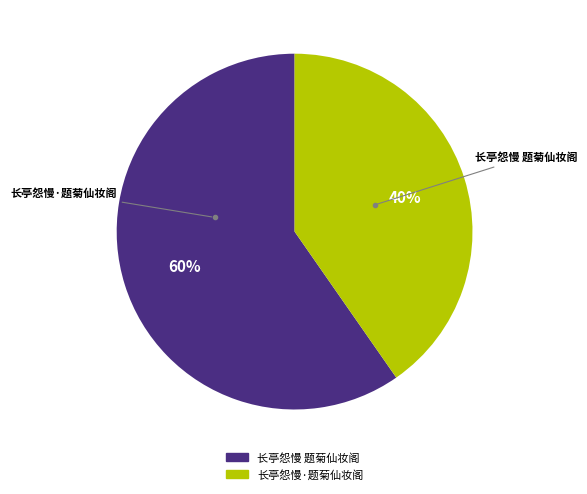

What is the majority slice?

长亭怨慢 题菊仙妆阁